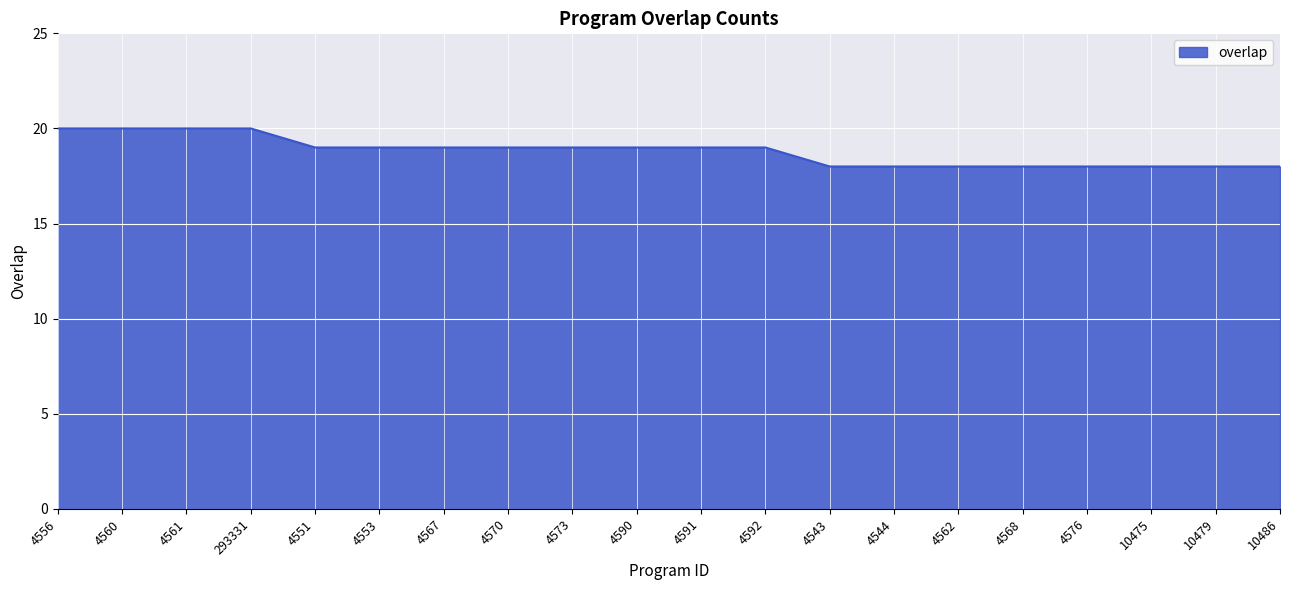

Count the values in the range 18 to 19.

16